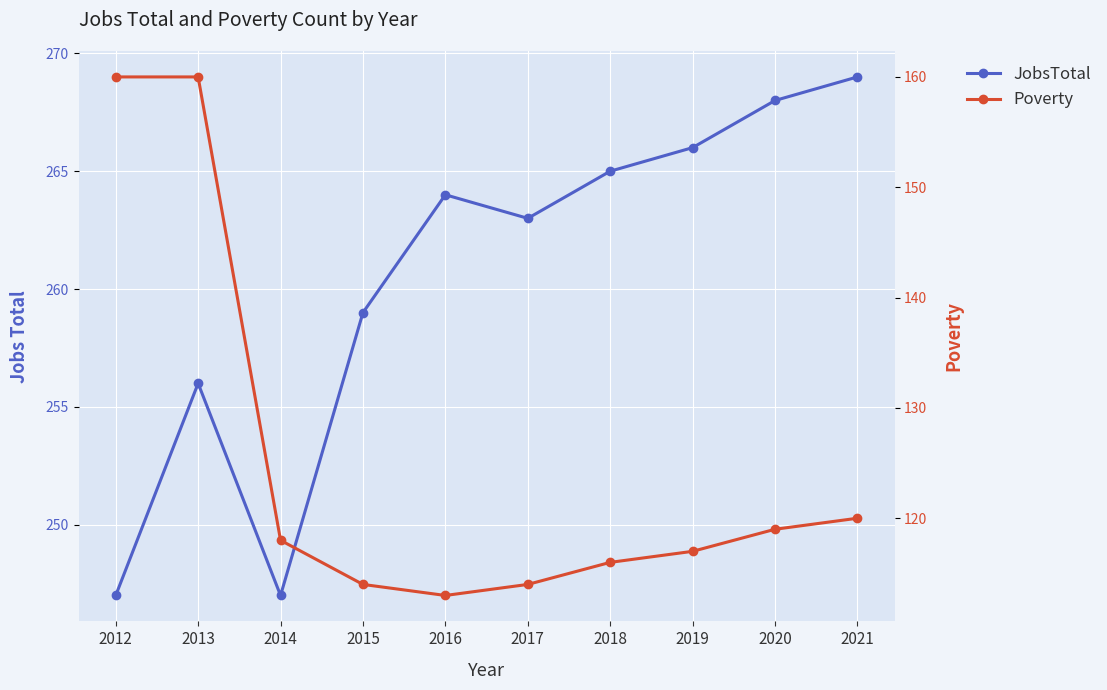

Reading left to right, list all the values displayed in this chart.

JobsTotal: 2012=247	2013=256	2014=247	2015=259	2016=264	2017=263	2018=265	2019=266	2020=268	2021=269
Poverty: 2012=160	2013=160	2014=118	2015=114	2016=113	2017=114	2018=116	2019=117	2020=119	2021=120